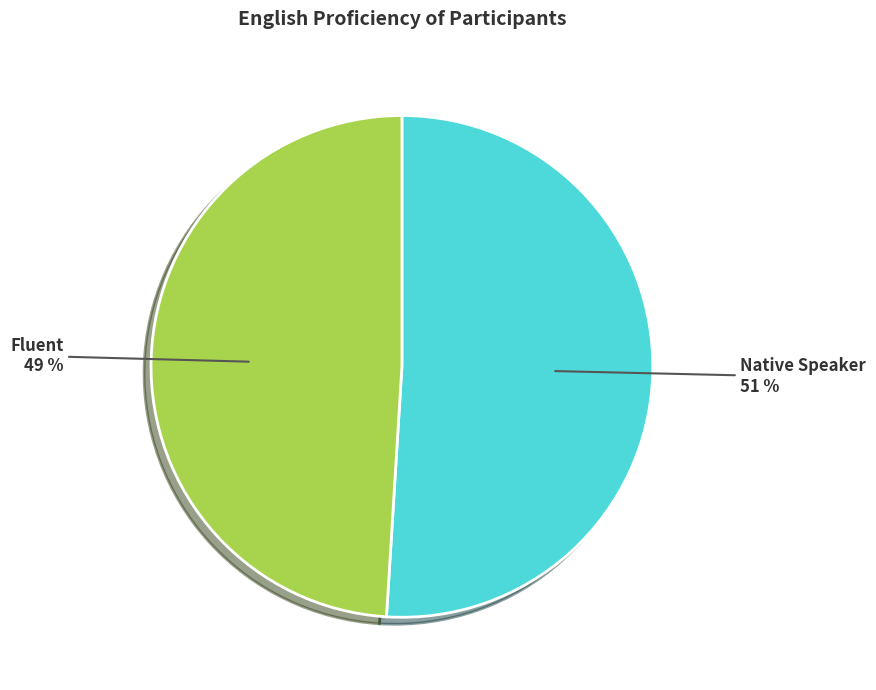

To the nearest percent, what is the combined percentage of Fluent and Native Speaker?

100%